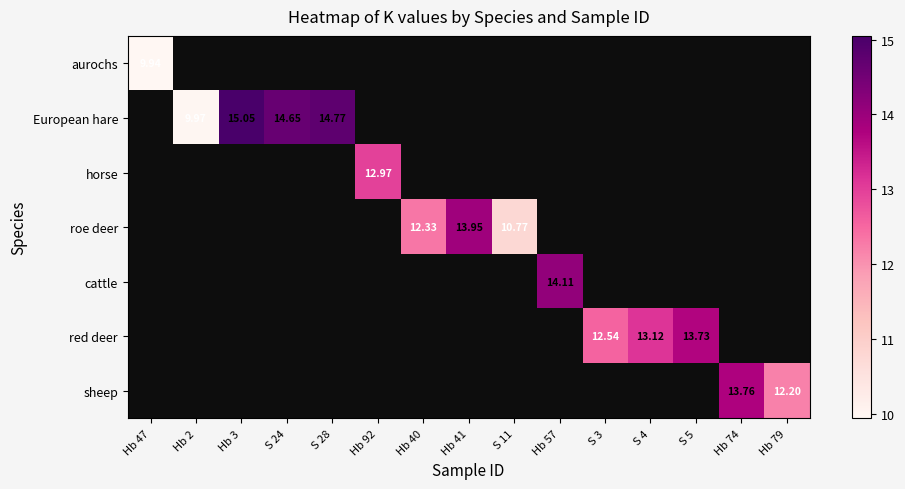

How many positive values does the sheep series have?

2